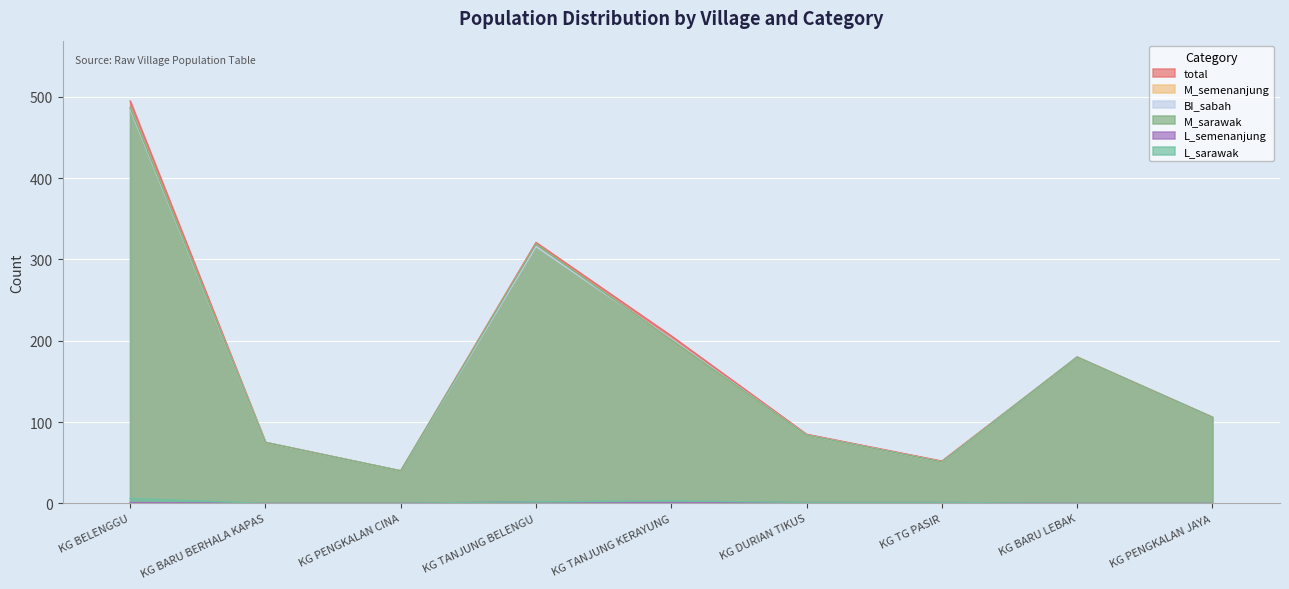

The L_sarawak series shows 0 at KG DURIAN TIKUS. True or false?

False